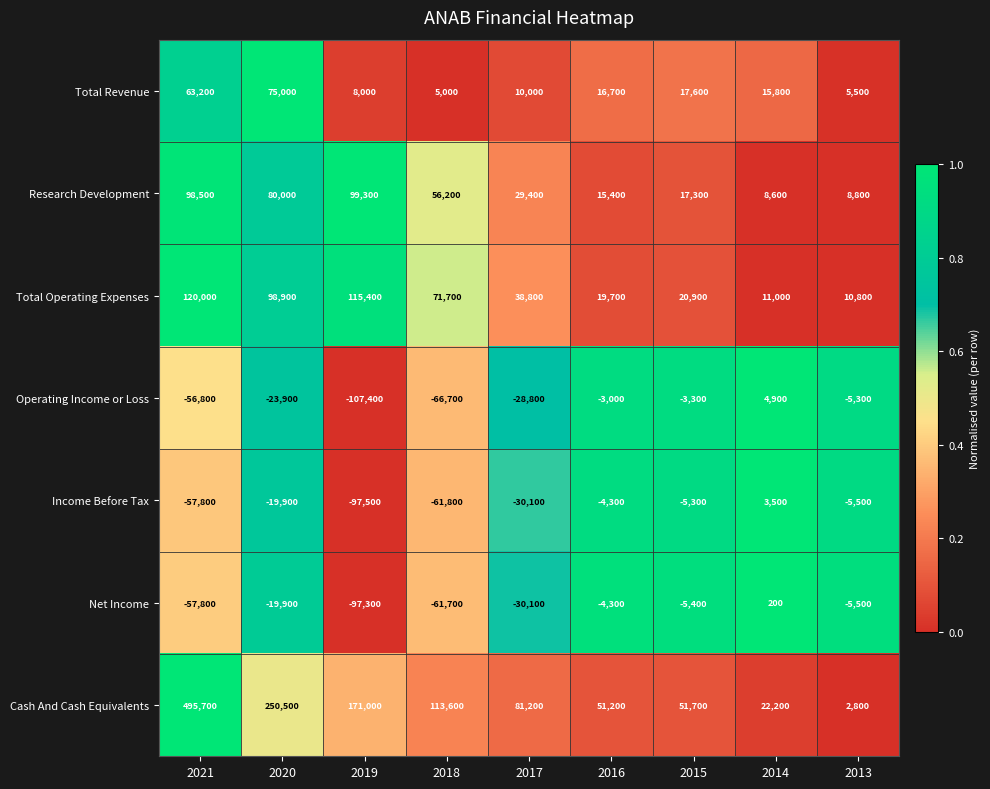

At how many categories does at least one series exceed 0?

9